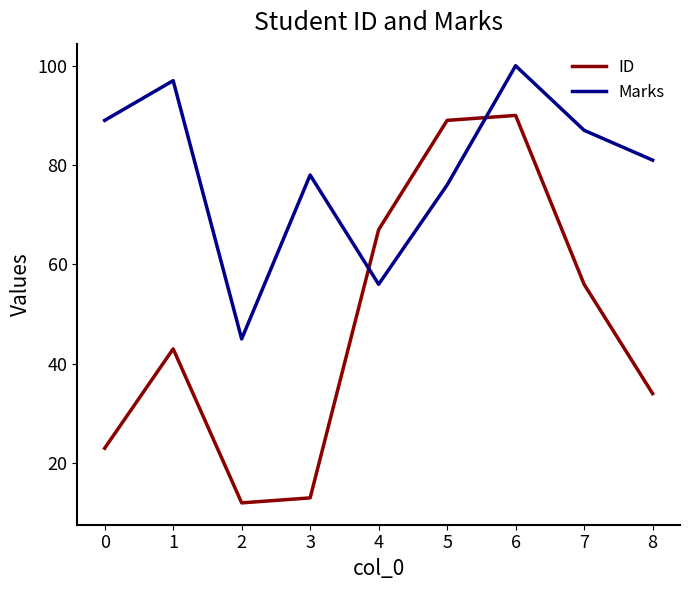

What is the difference between the maximum and minimum values in the Marks series?

55